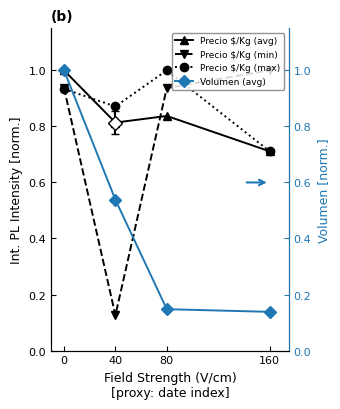

Reading right to left, transcribe all the data shown in this chart.

Precio $/Kg (avg): 160=0.7	80=0.8	40=0.8	0=1.0
Precio $/Kg (min): 160=1.0	80=0.9	40=0.1	0=0.9
Precio $/Kg (max): 160=0.7	80=1.0	40=0.9	0=0.9
Volumen (avg): 160=0.1	80=0.1	40=0.5	0=1.0